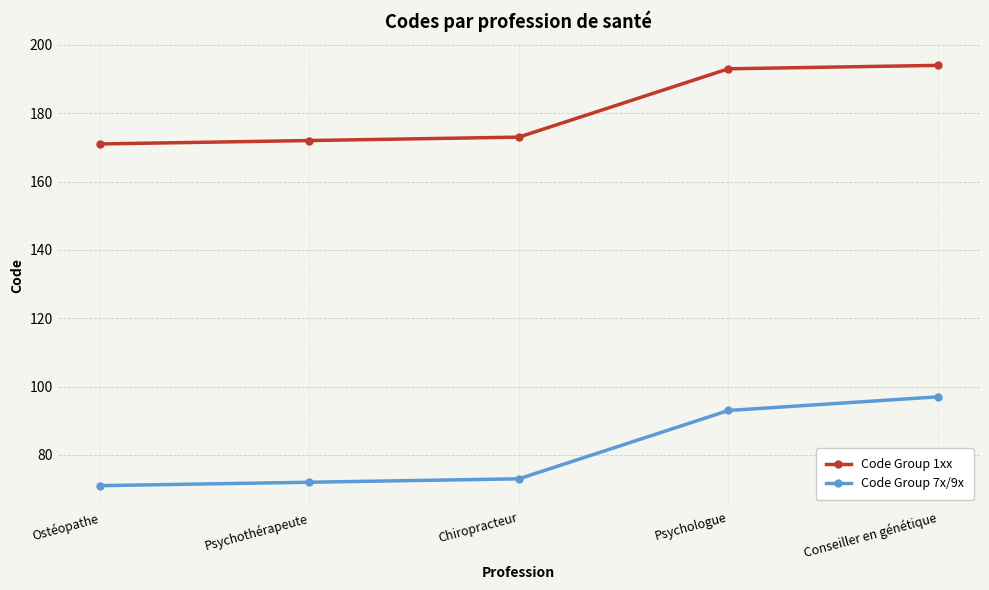

What is the greatest value displayed?

194